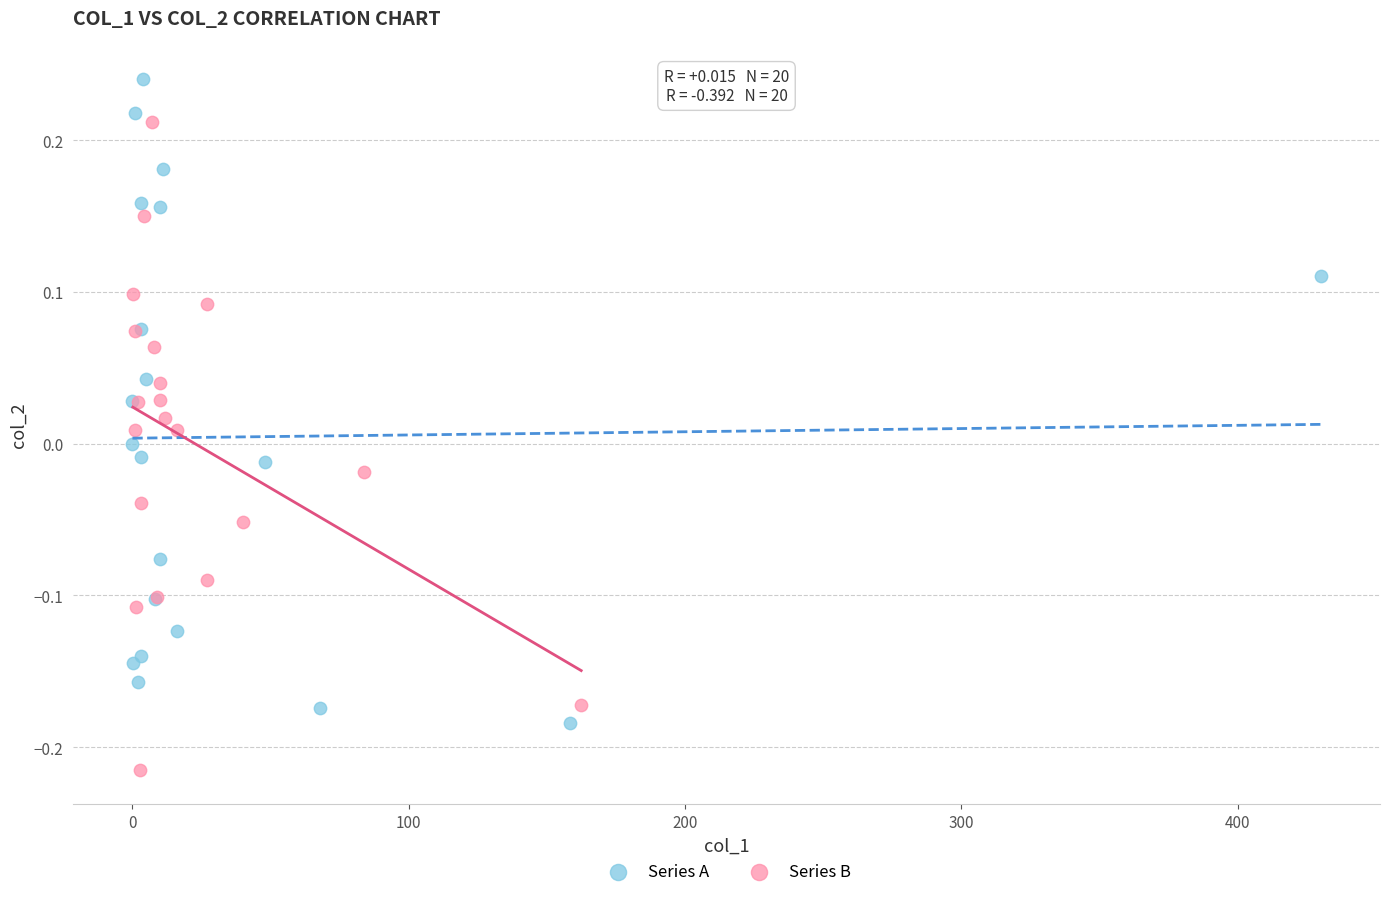

Which series contains the highest Y value?

Series A